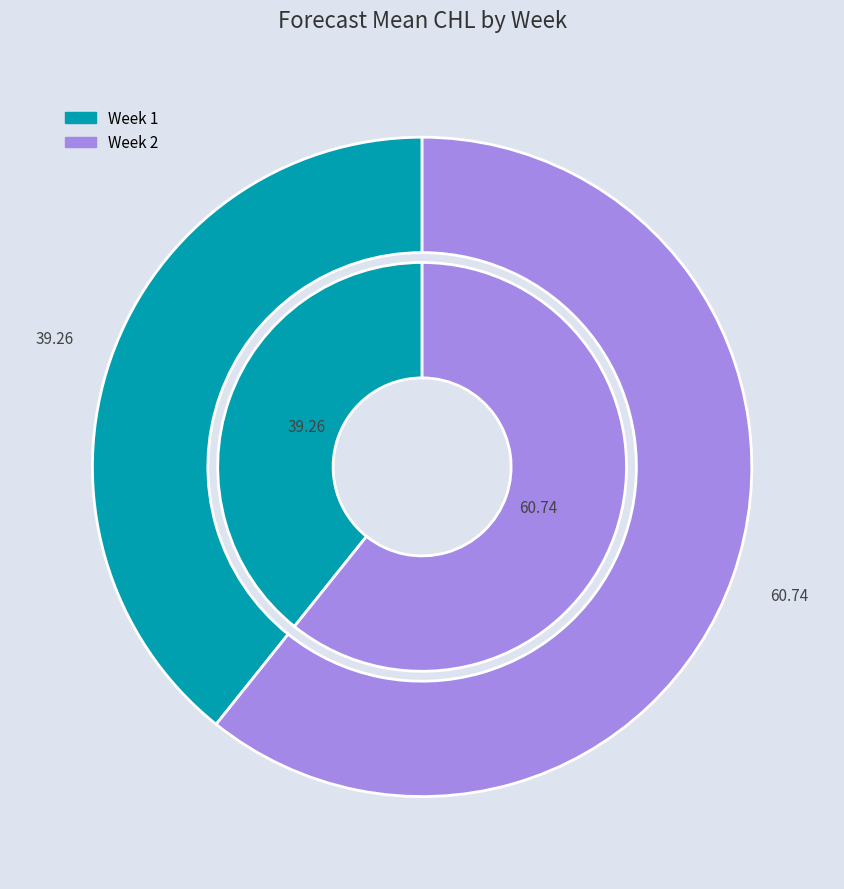

Is there any slice that represents more than half of the pie?

Yes